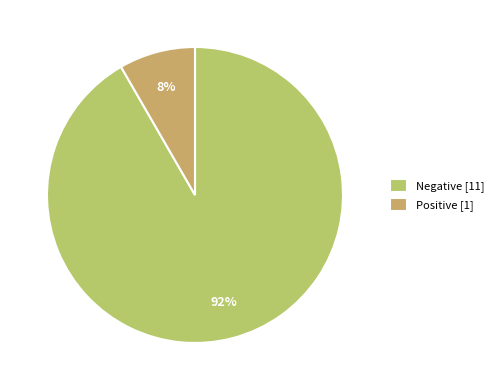

How many slices are in this pie chart?

2